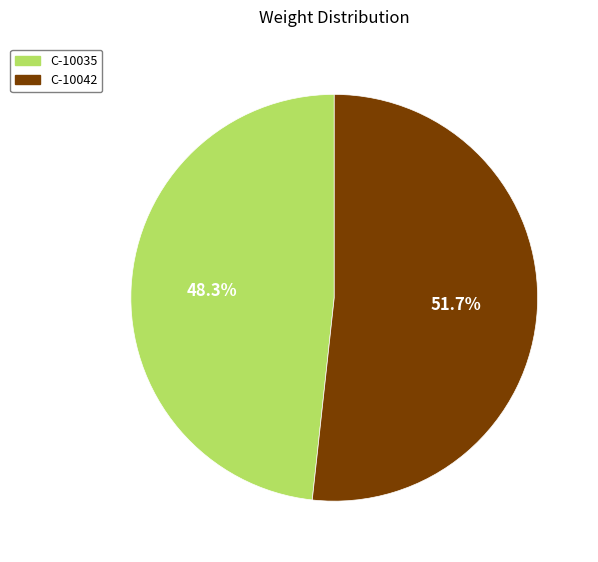

What is the largest slice in the pie chart?

C-10042